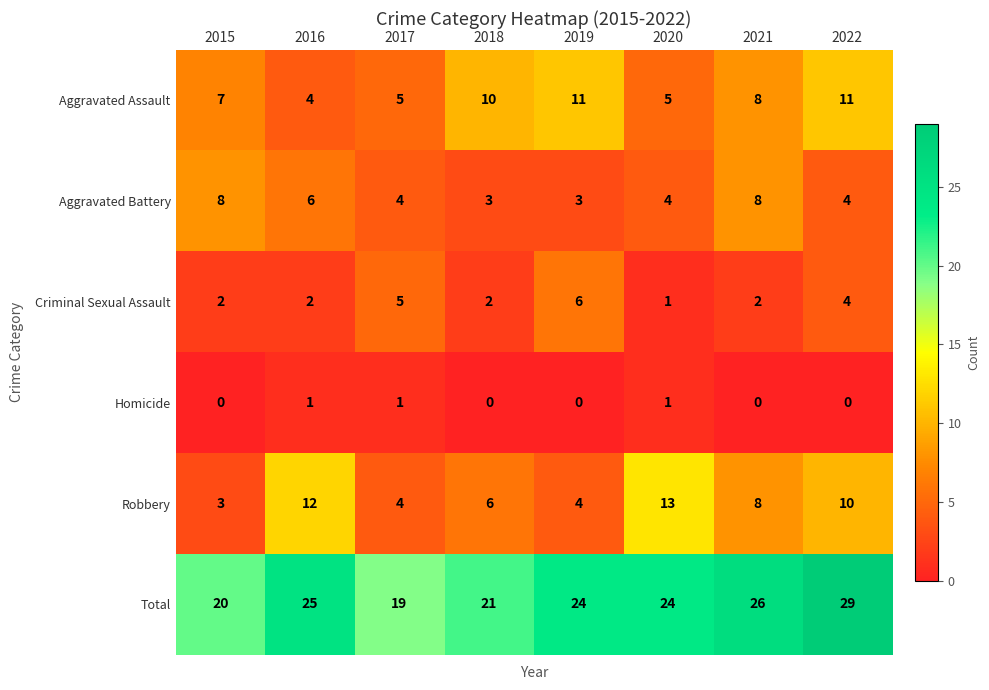

Rank the series at 2019 from lowest to highest value.

Homicide, Aggravated Battery, Robbery, Criminal Sexual Assault, Aggravated Assault, Total